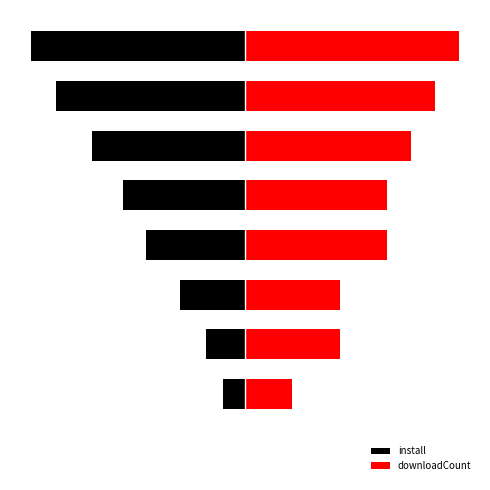

Count the number of data series in this chart.

2